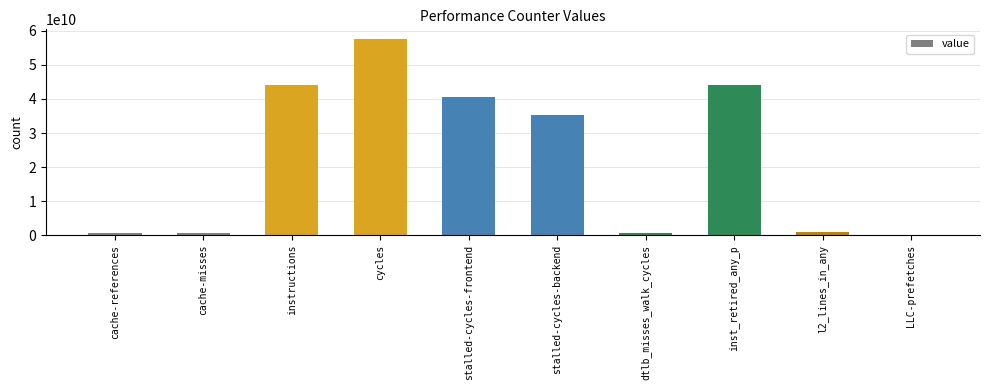

How many bars are there in total?

10